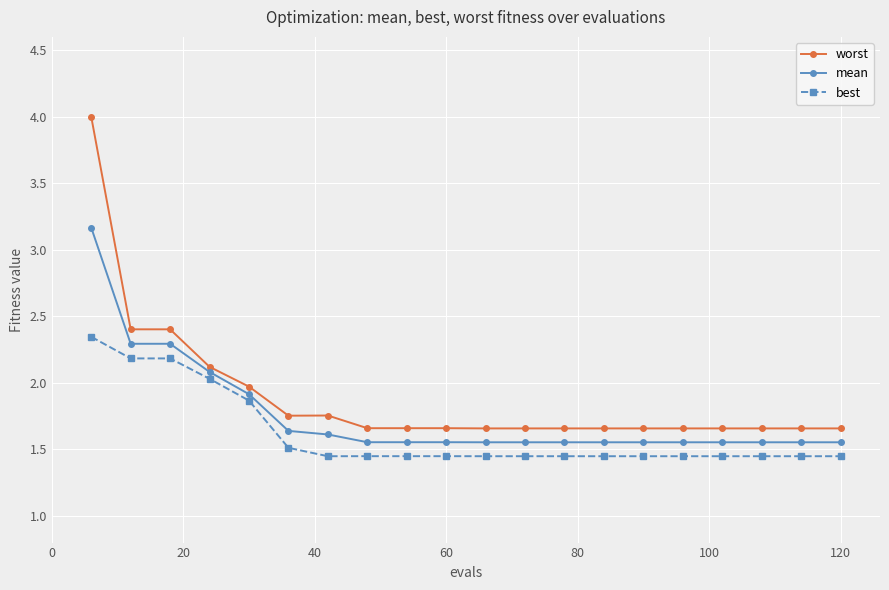

List the series in order of their overall mean, lowest first.

best, mean, worst